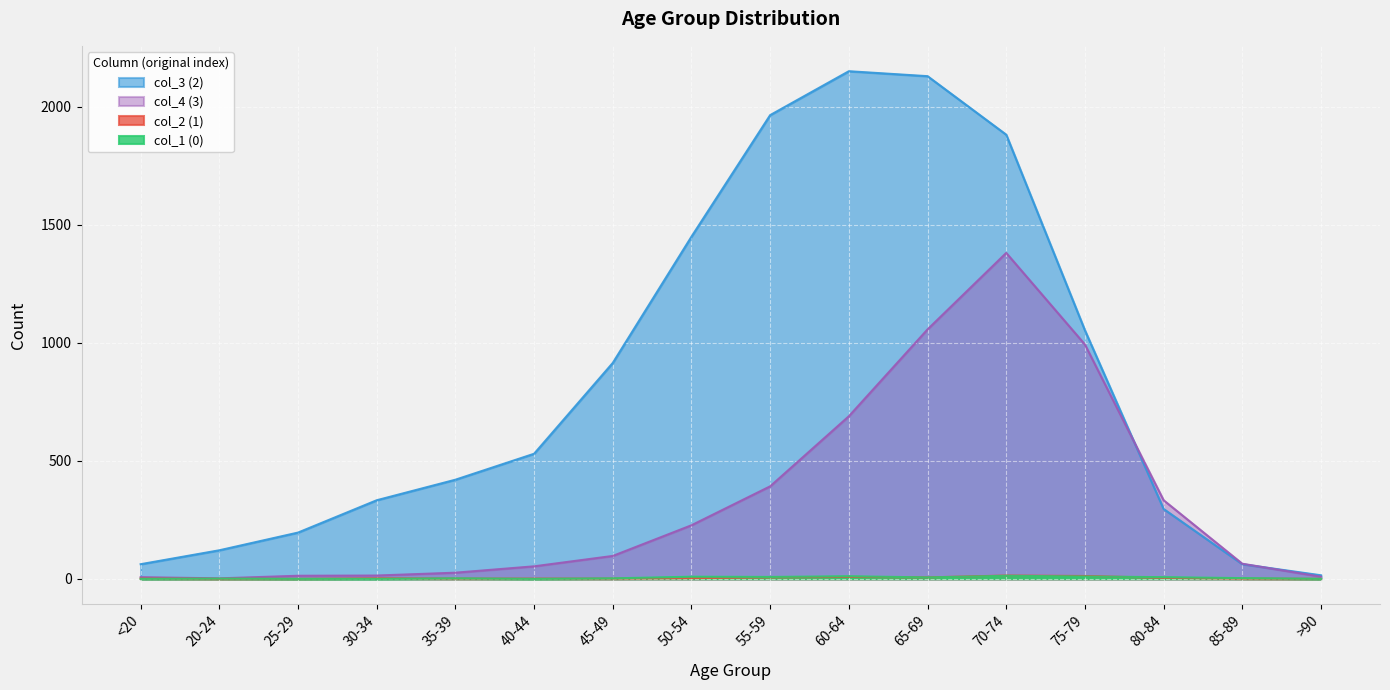

The col_4 (3) series shows 522 at 65-69. True or false?

False